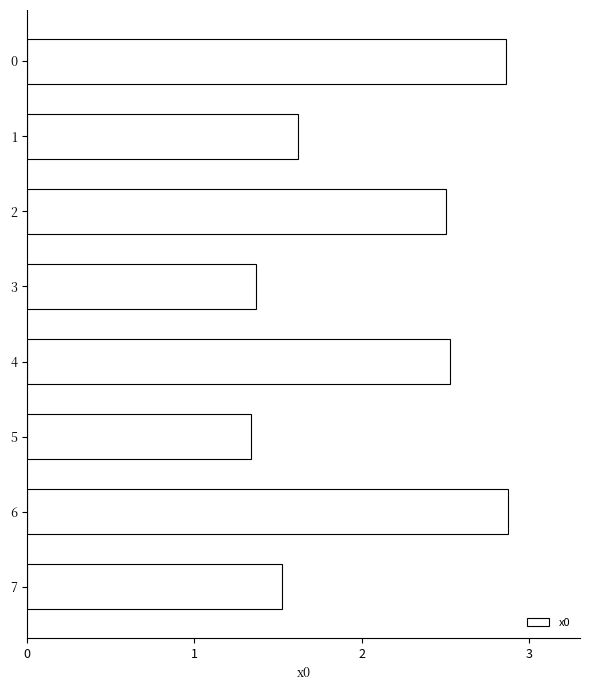

Approximately how many times larger is the value at 7 compared to 2?

0.6